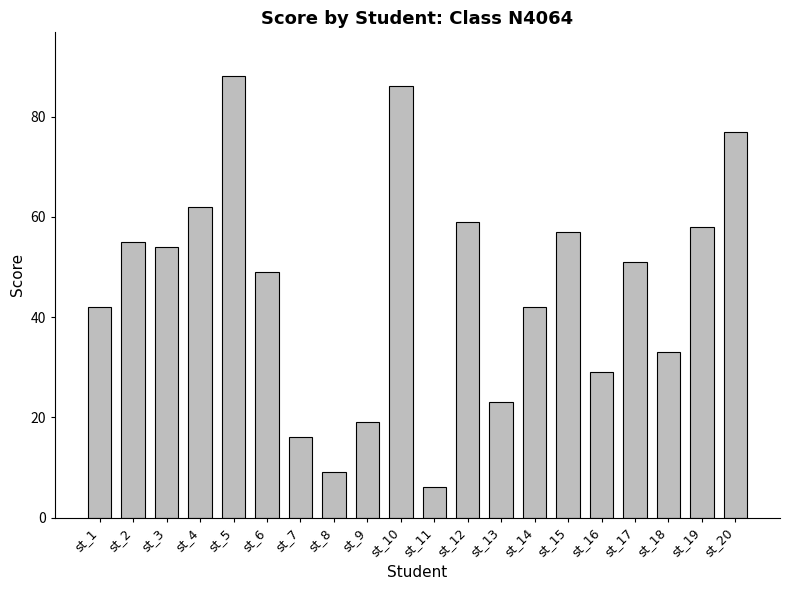

What is the greatest value displayed?

88